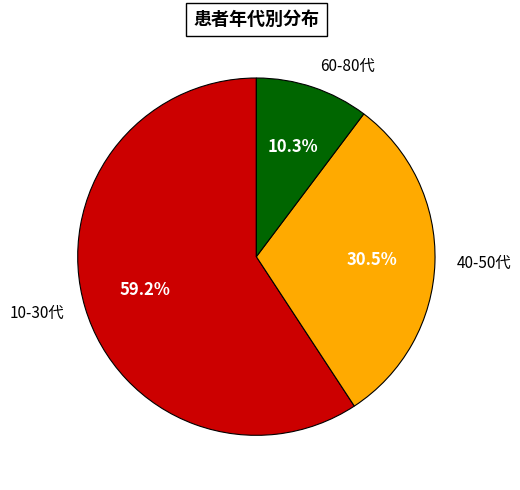

To the nearest percent, what is the average slice percentage?

33%